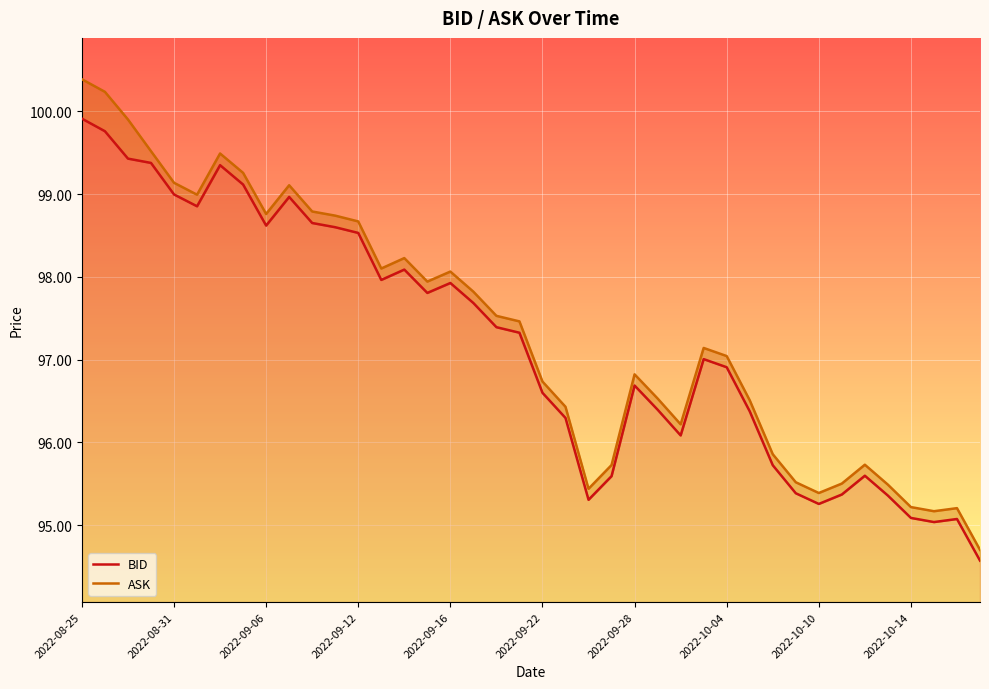

What is the lowest value of the BID series?

94.6